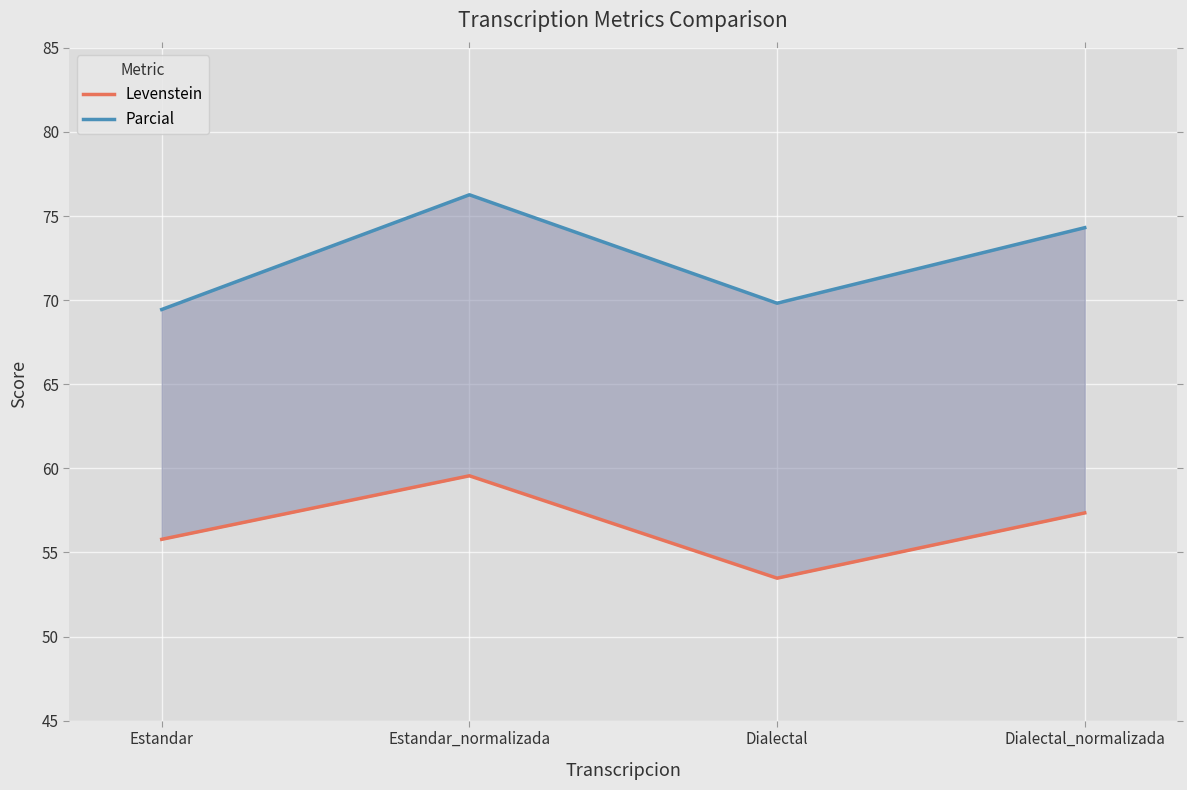

Is it true that Parcial equals 76.3 at Estandar_normalizada?

True